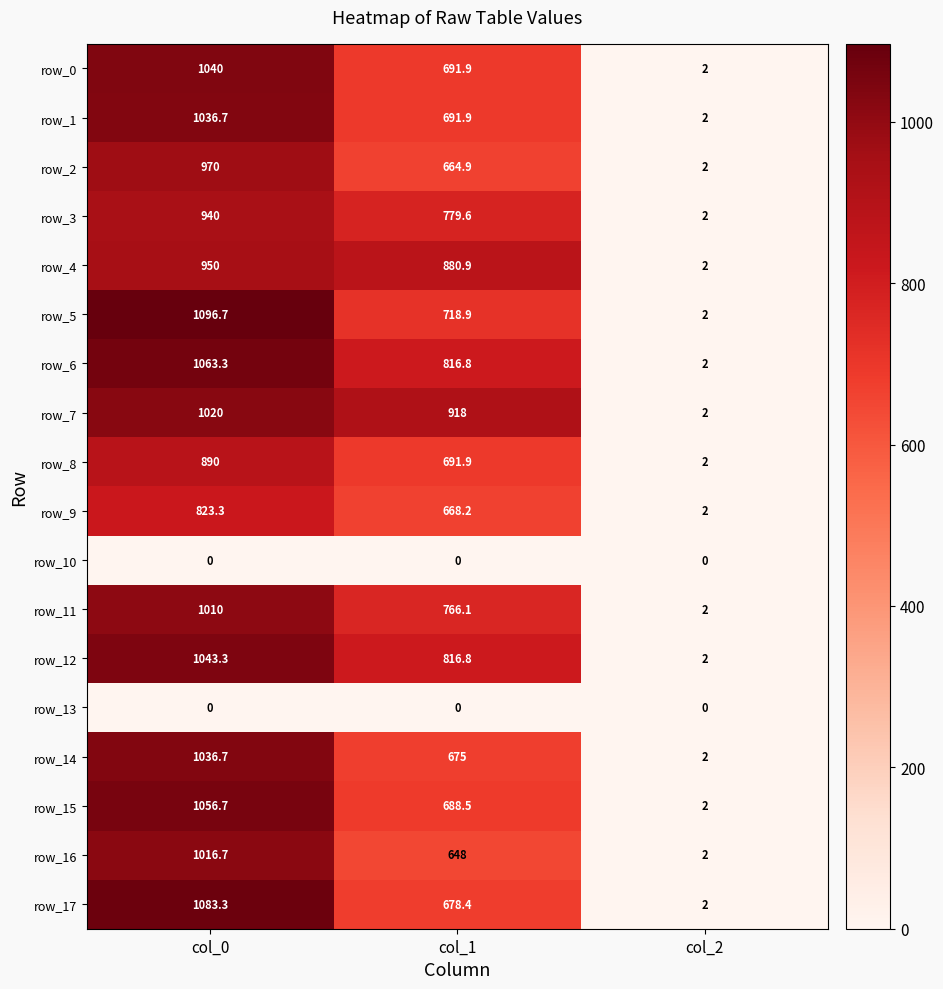

What is the greatest value displayed?

1096.7